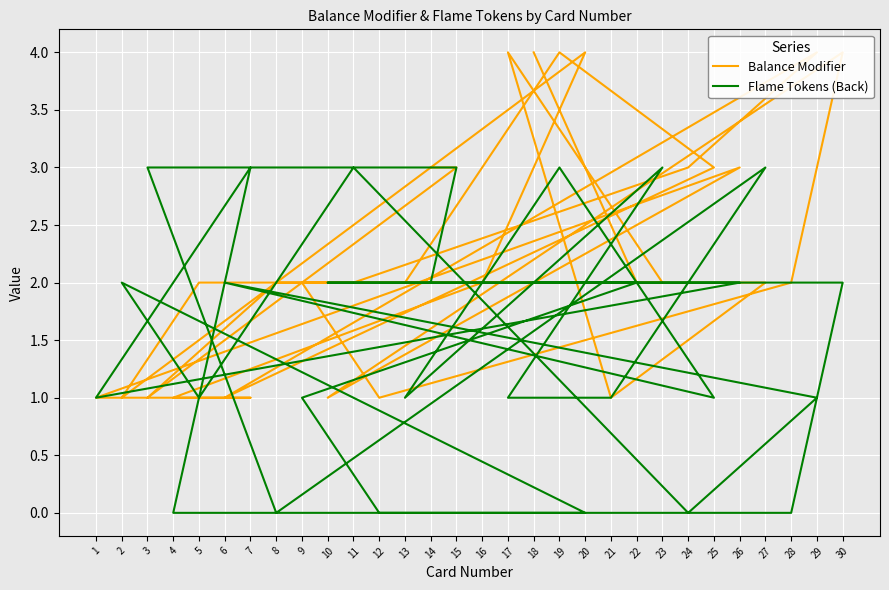

Where is the first local maximum for Balance Modifier?

30